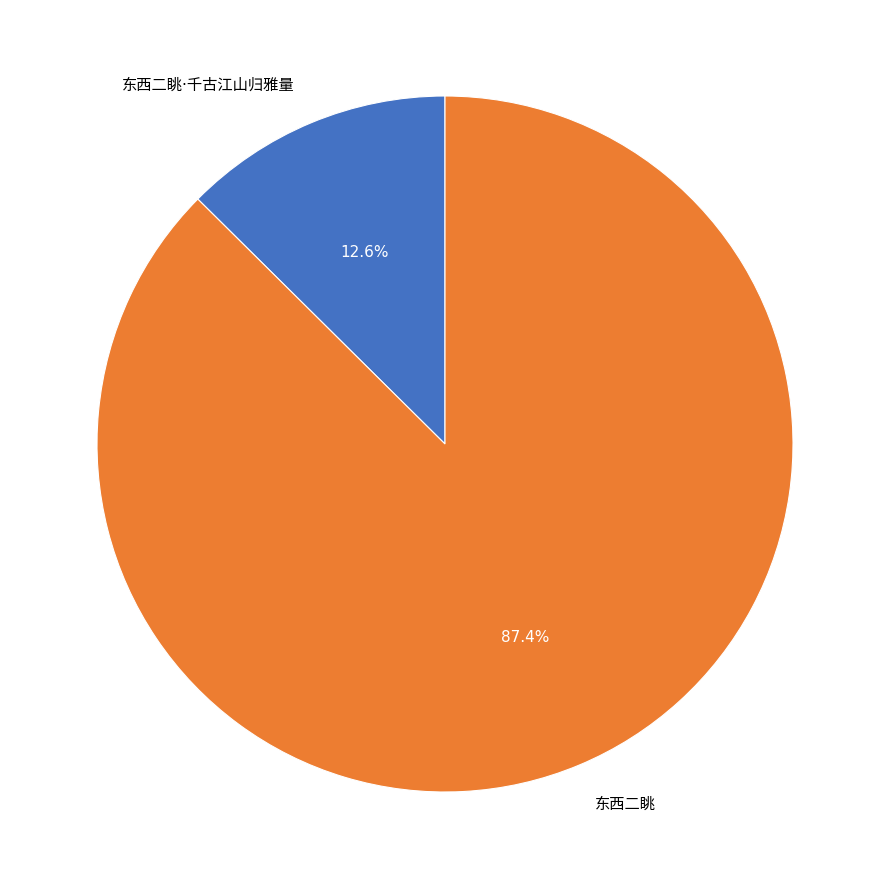

Does any single category account for the majority?

Yes